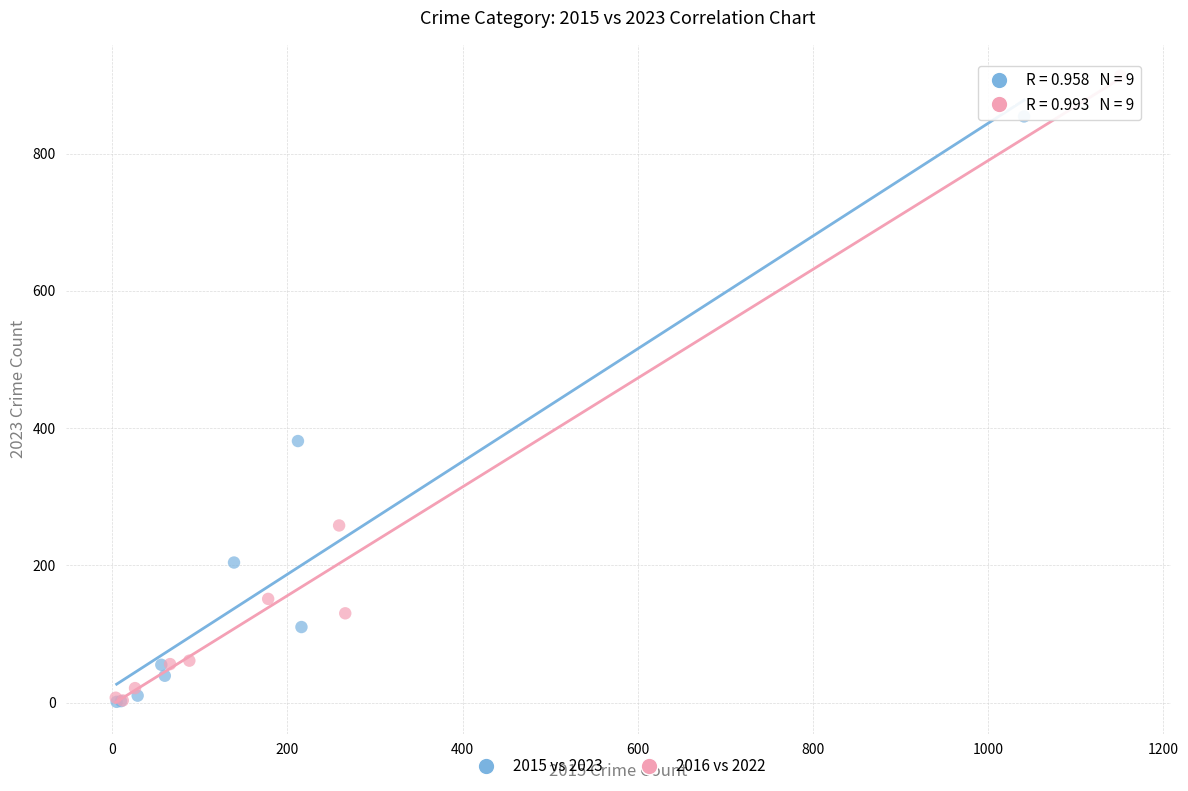

Which series has the largest Y range (max minus min)?

2016 vs 2022